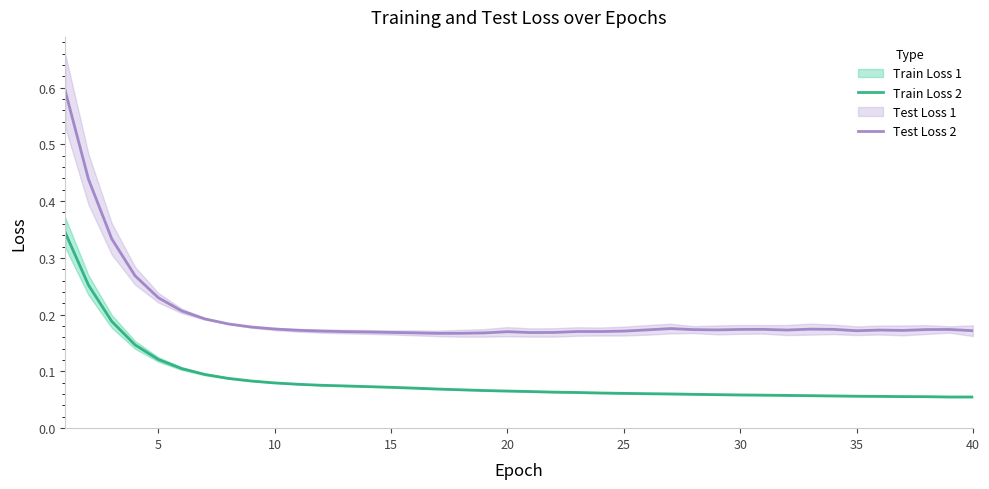

What is the maximum value shown in the chart?

0.6